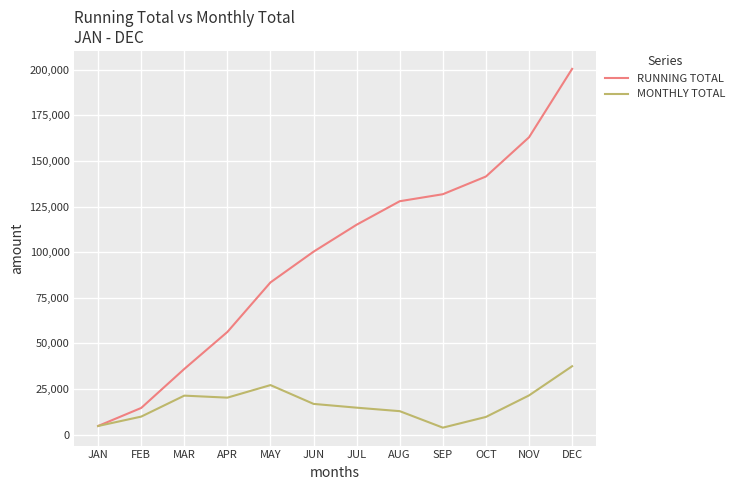

What is the difference between the maximum and minimum values in the RUNNING TOTAL series?

195677.9